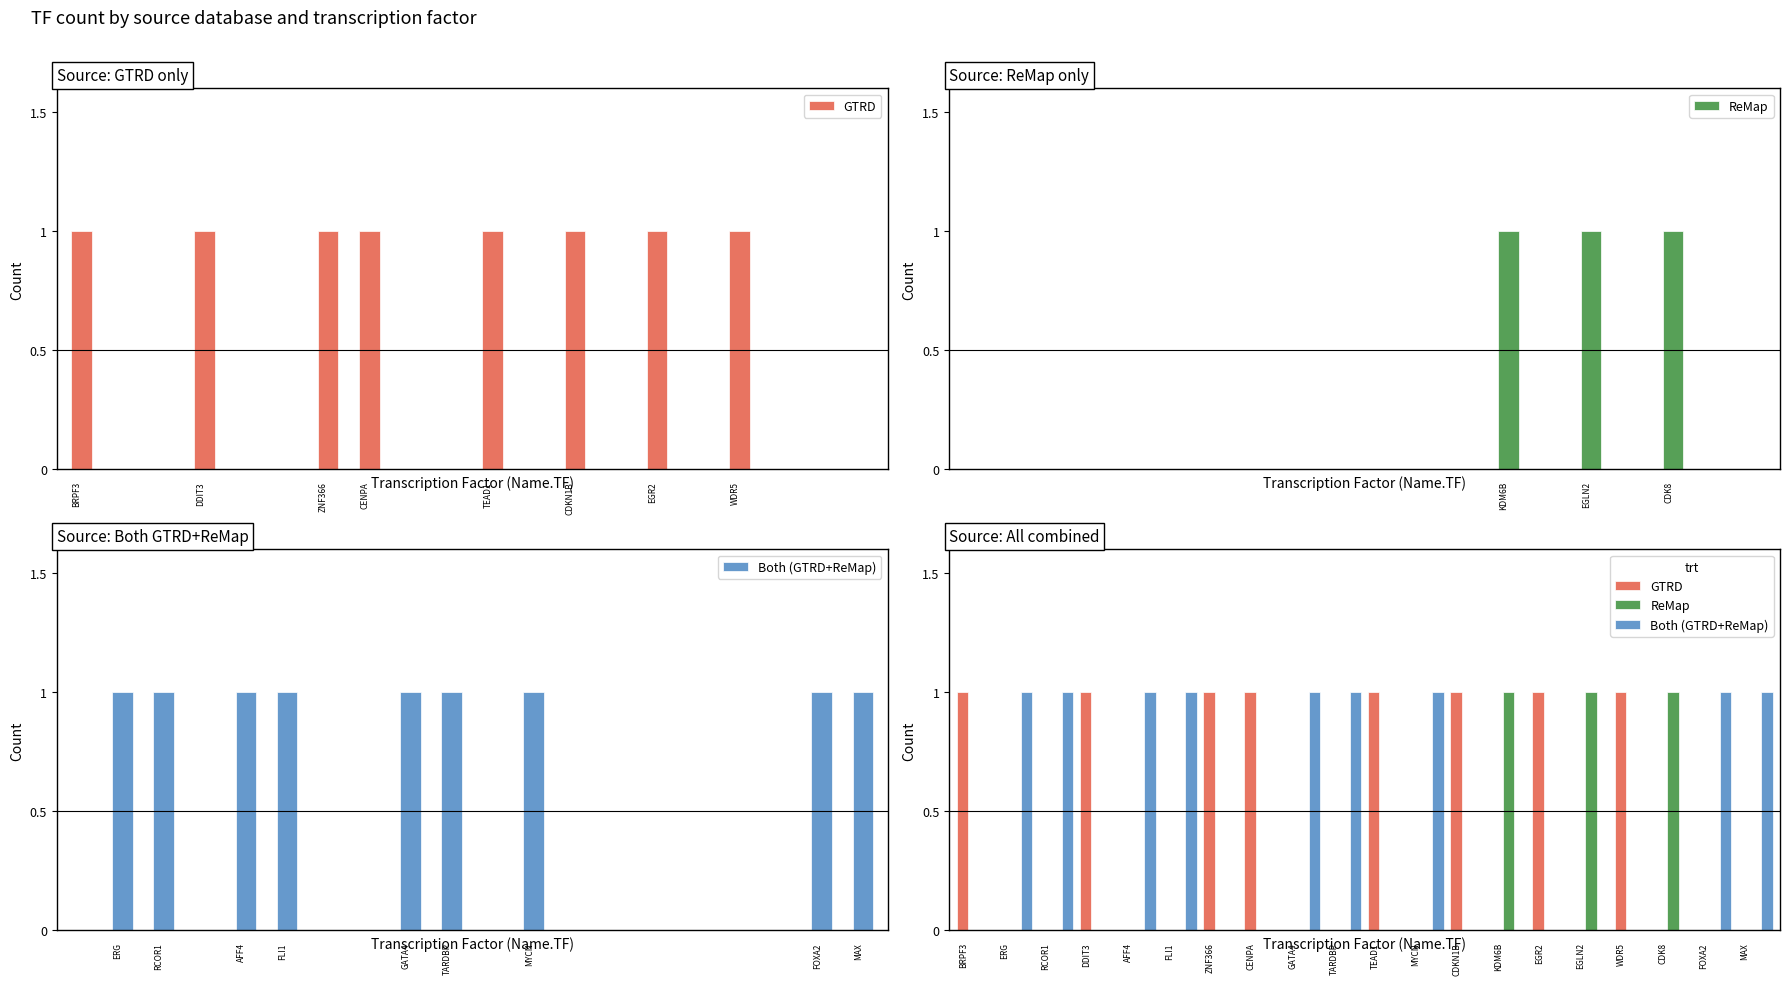

List the series in order of their peak value, lowest first.

GTRD, ReMap, Both (GTRD+ReMap)